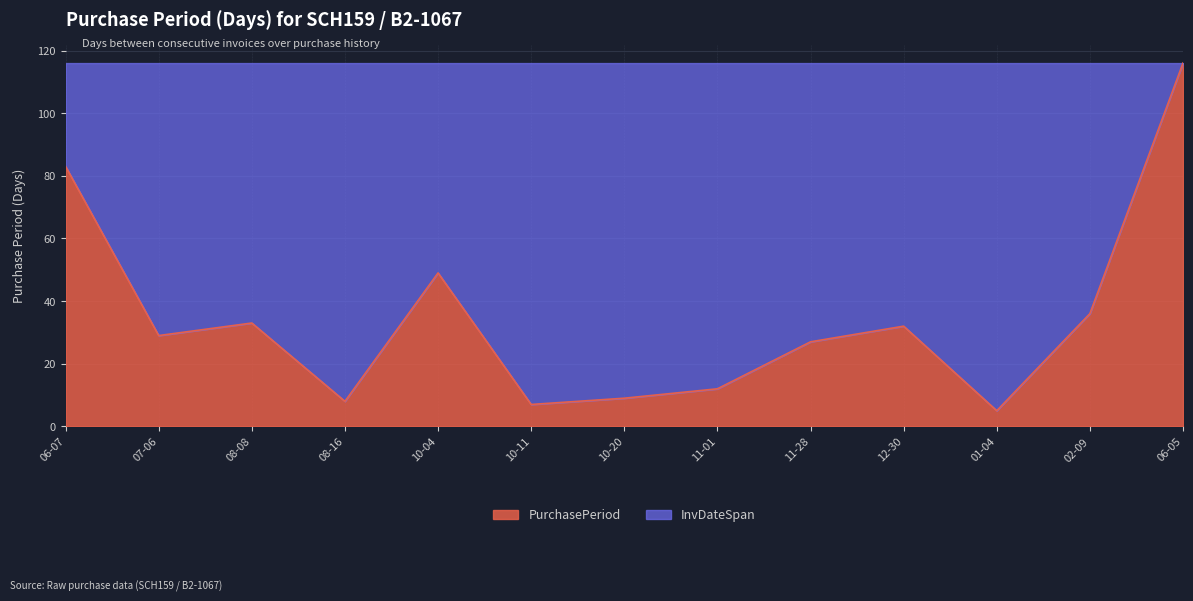

What is the smallest value displayed?

5